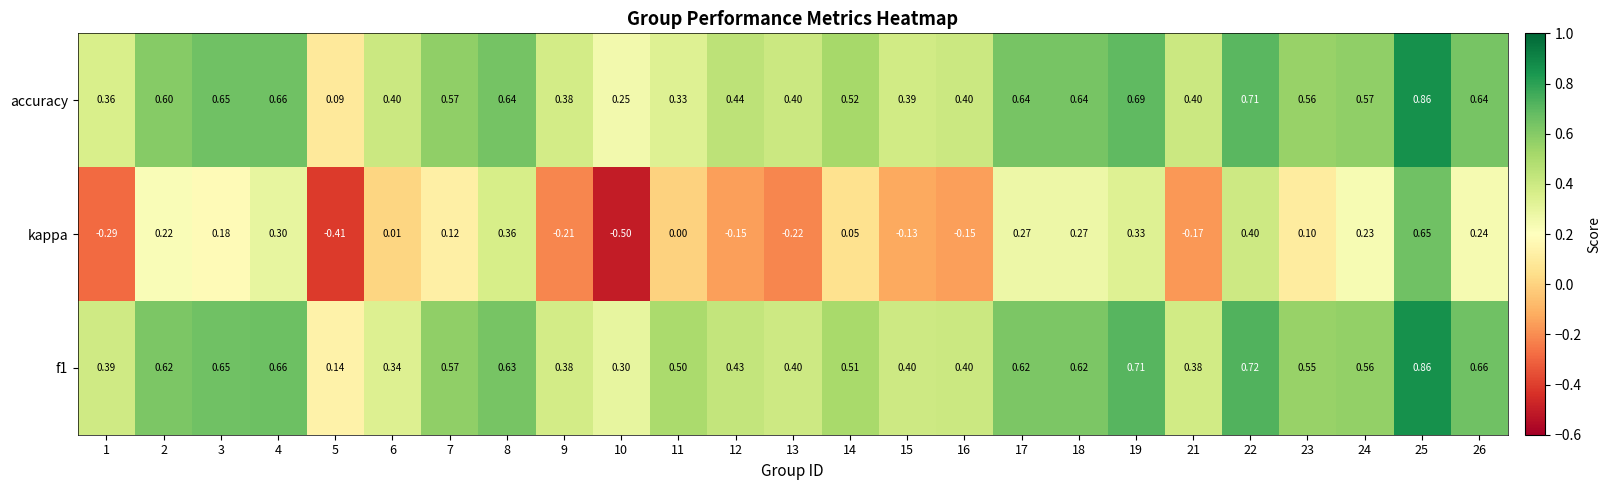

What is the minimum value shown in the chart?

-0.5